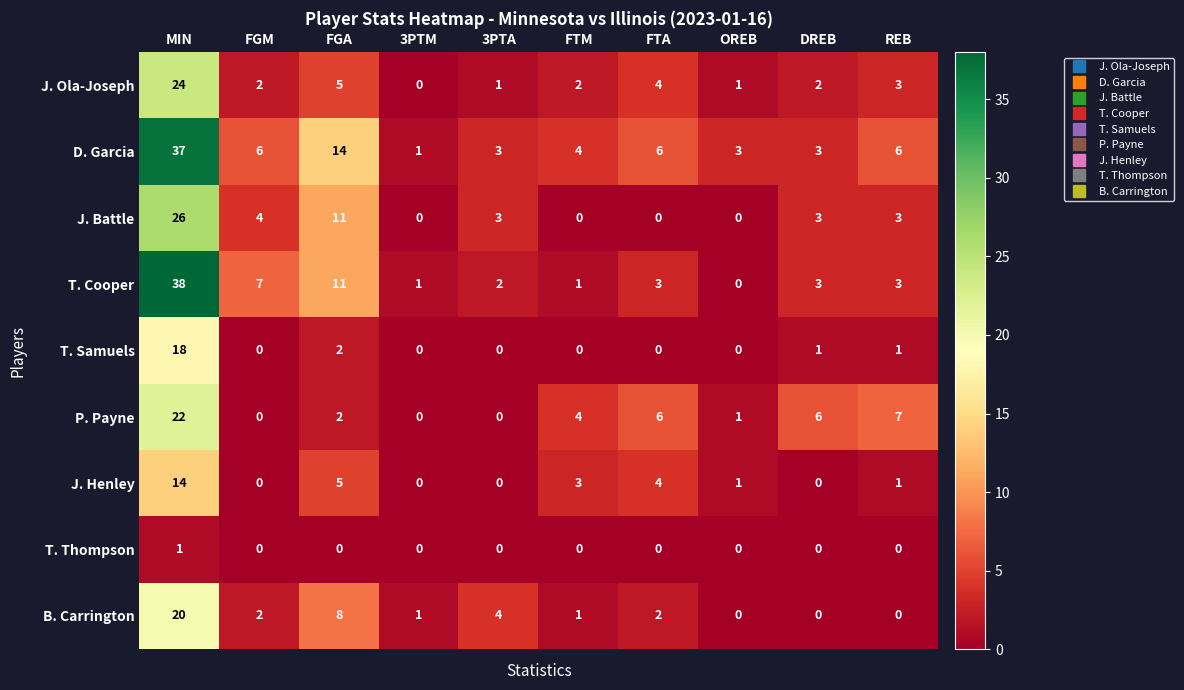

Count the number of categories in the chart.

10